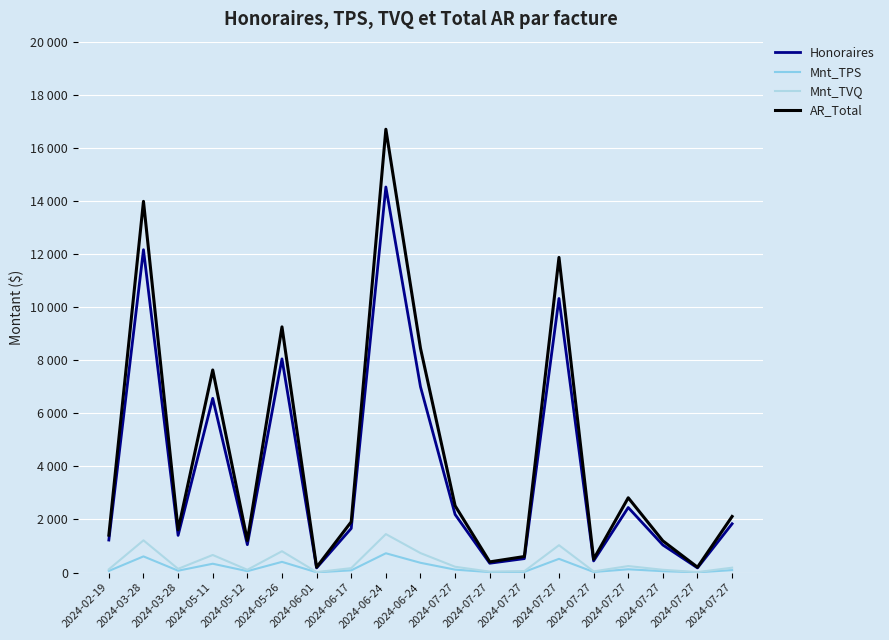

Which category has the highest value across all series?

2024-06-24